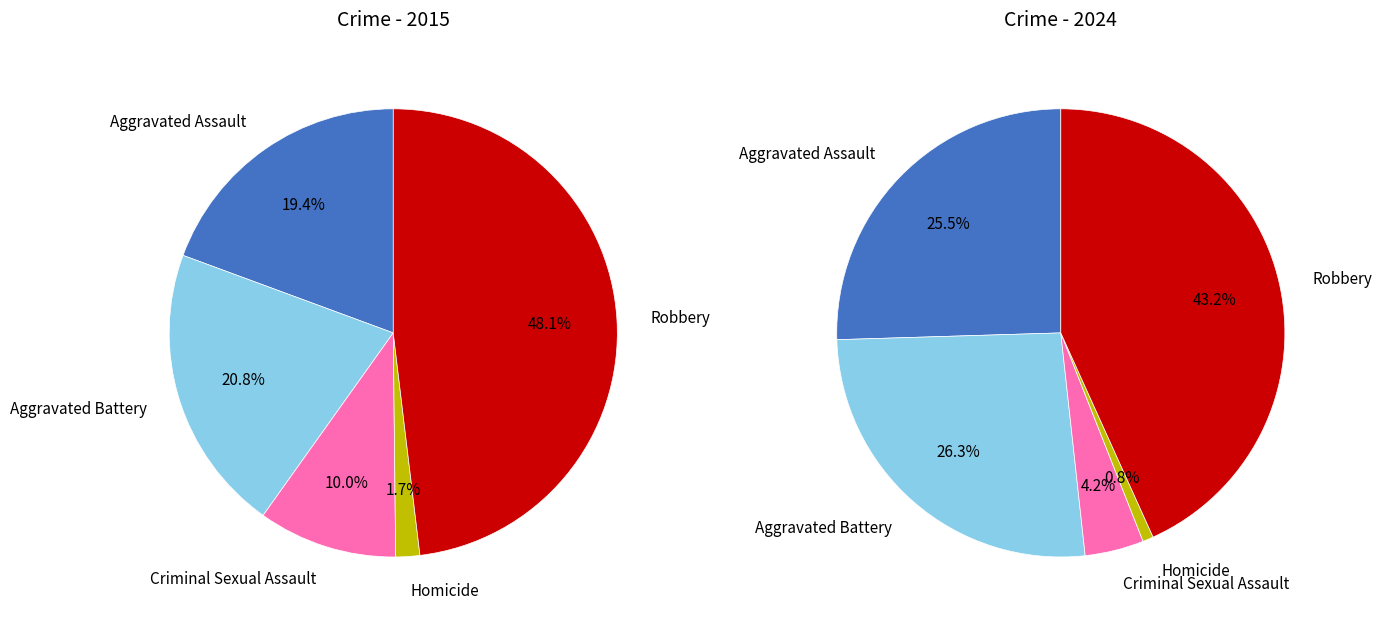

What percentage is the Homicide slice, to the nearest percent?

2%